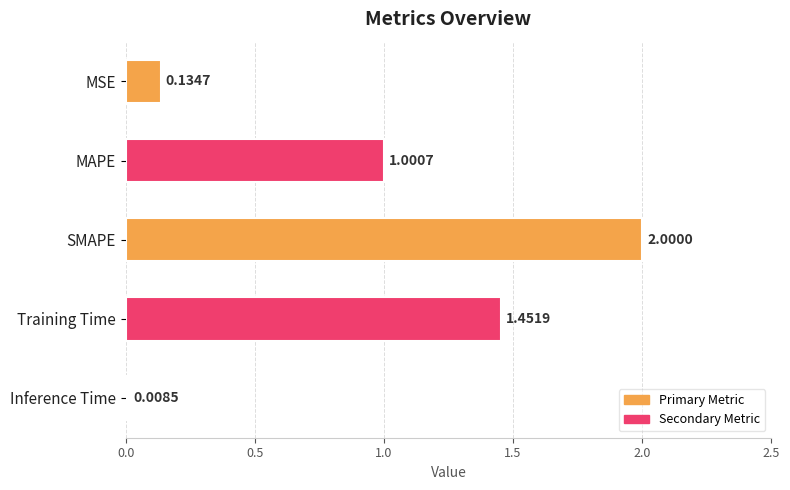

Count the number of values greater than 1.

3